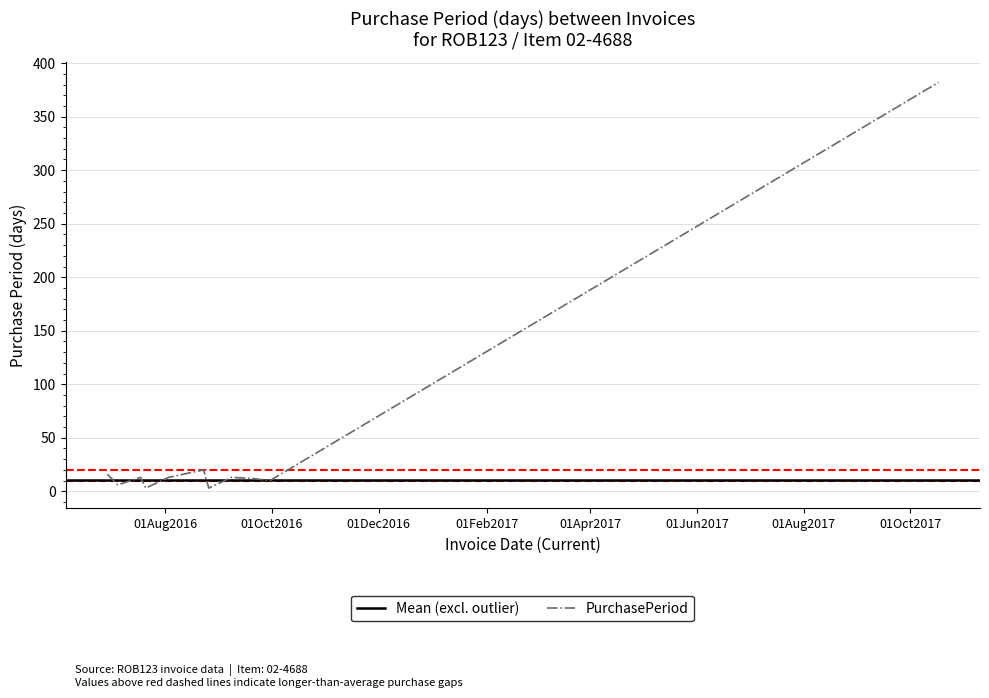

Reading left to right, transcribe all the data shown in this chart.

2016-06-29=16	2016-07-05=6	2016-07-18=13	2016-07-21=3	2016-08-03=13	2016-08-23=20	2016-08-26=3	2016-09-08=13	2016-09-20=12	2016-09-30=10	2017-10-17=382